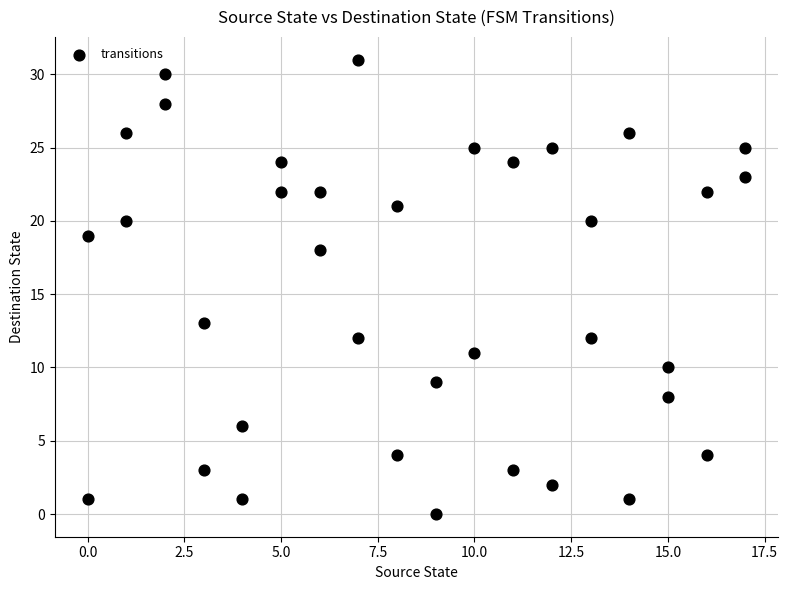

What Y value in the scatter plot is closest to 15?

13